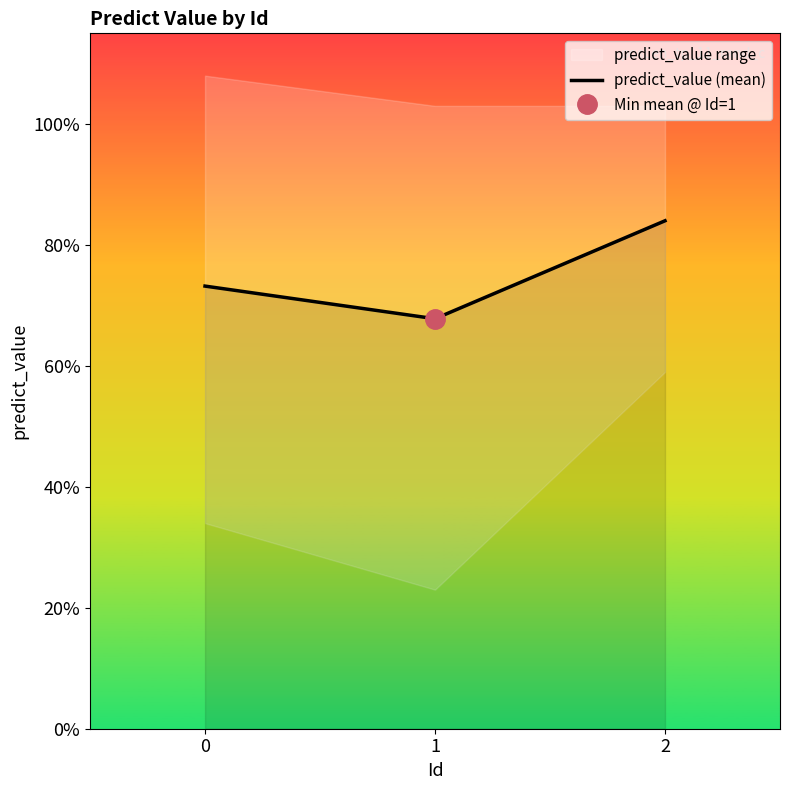

Which has a higher value, 2 or 1?

2